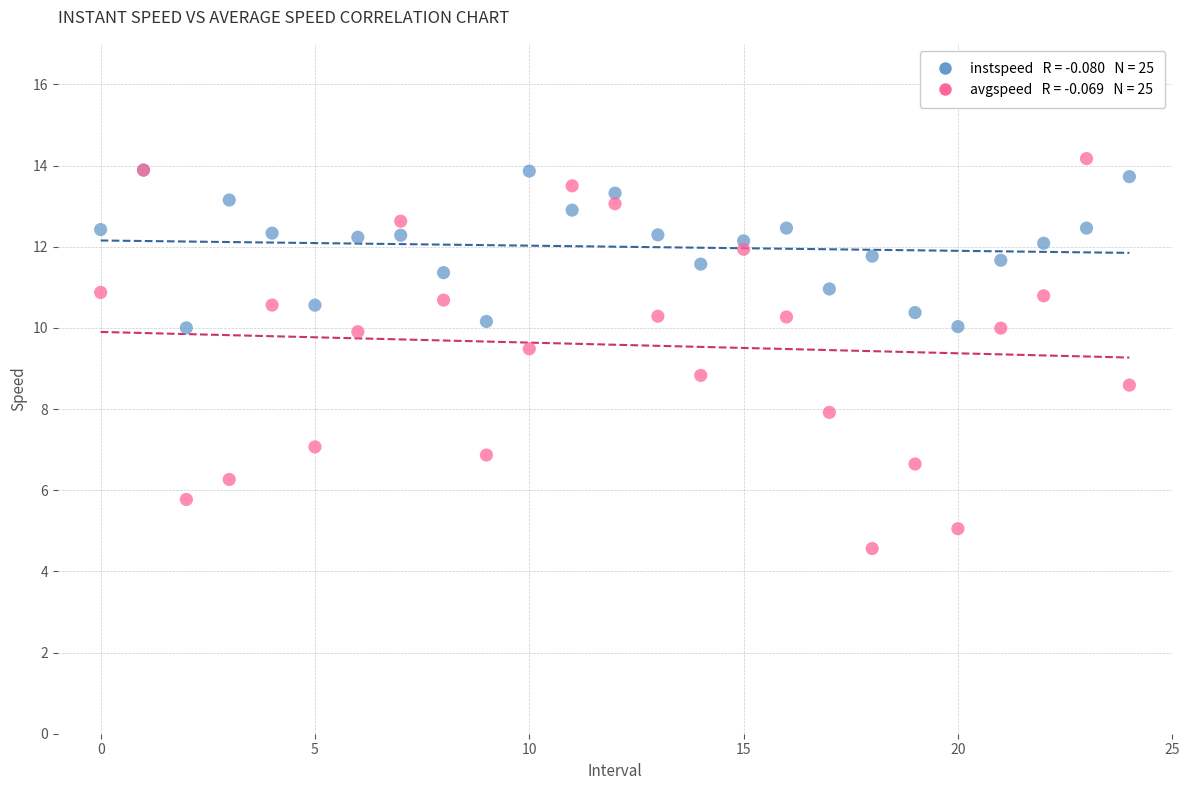

Across all series, what Y value is closest to 9?

8.8